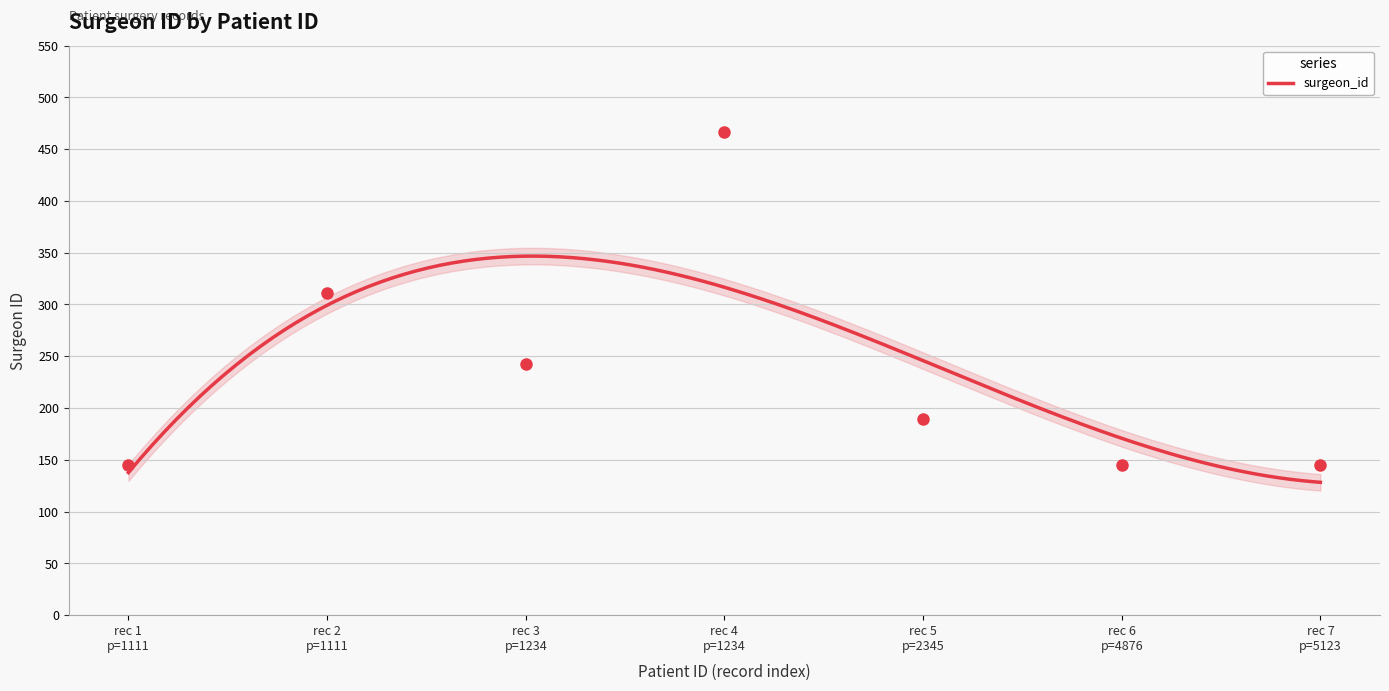

What is the change in value from rec 5 p=2345 to rec 7 p=5123?

-44